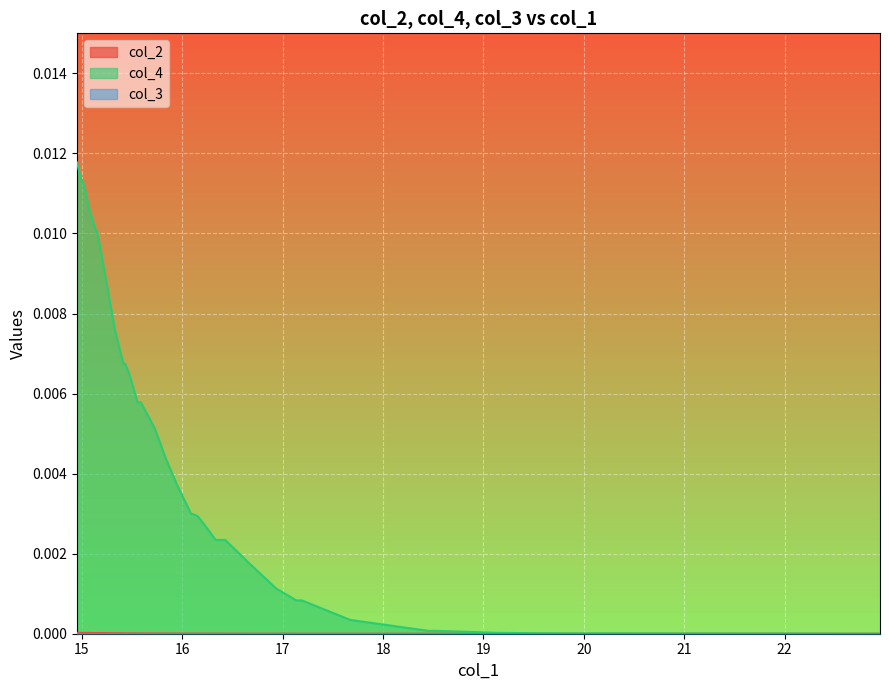

True or false: col_3 and col_4 cross at least once.

False